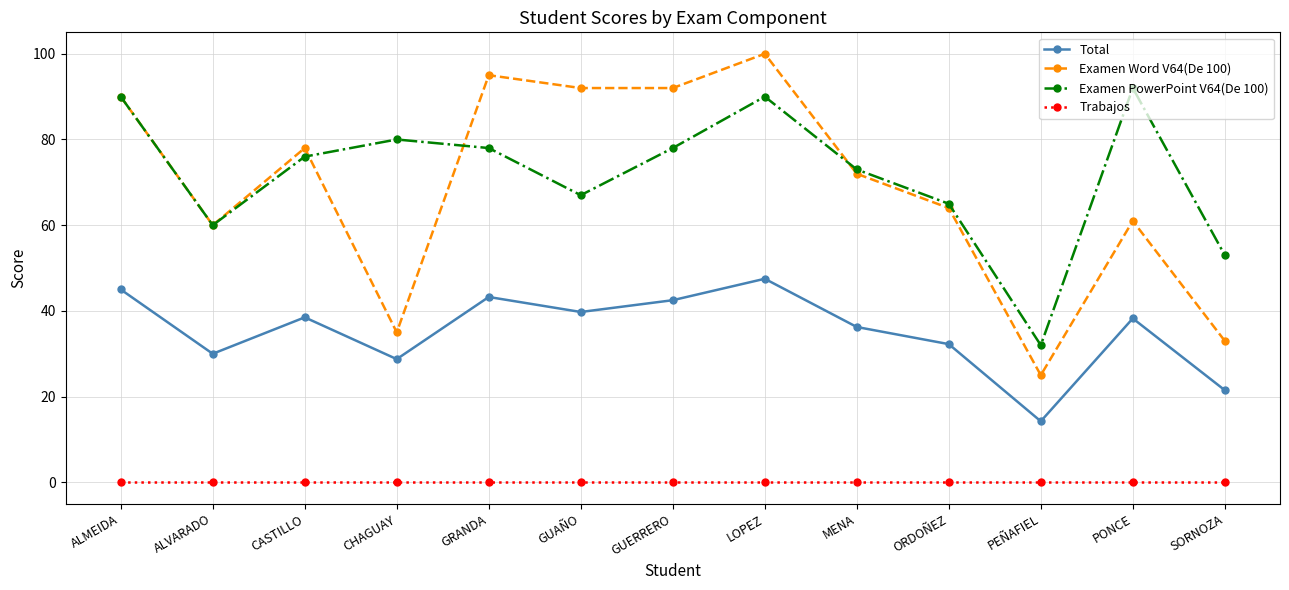

What is the spread (max minus min) of values at SORNOZA?

53.0